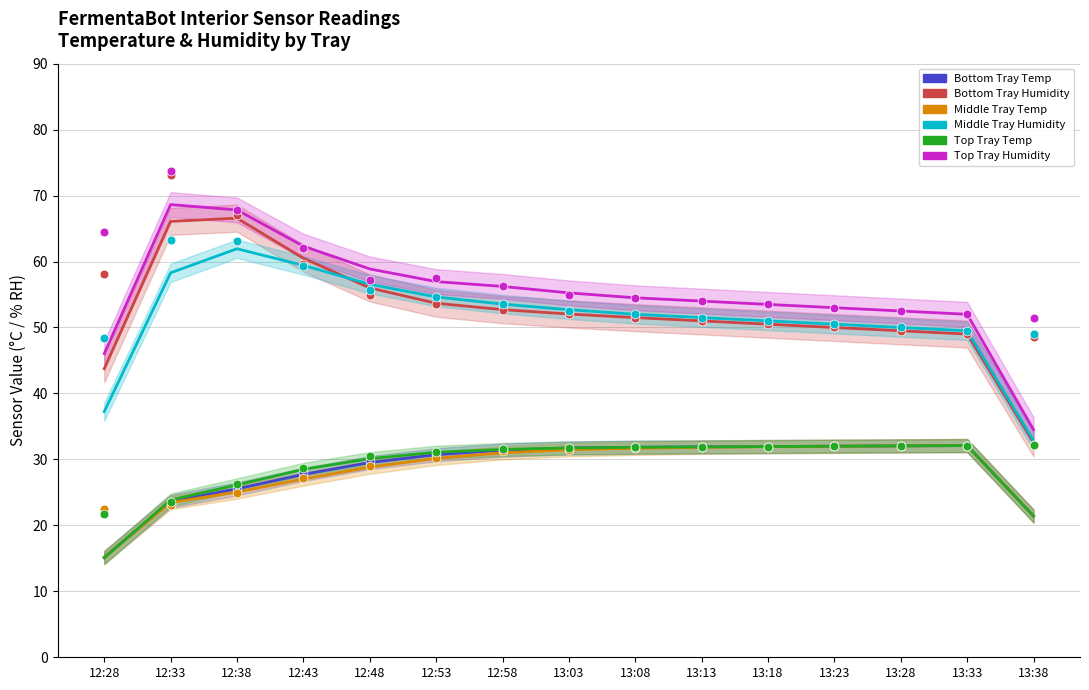

Which series has the largest Y range (max minus min)?

Bottom Tray Humidity